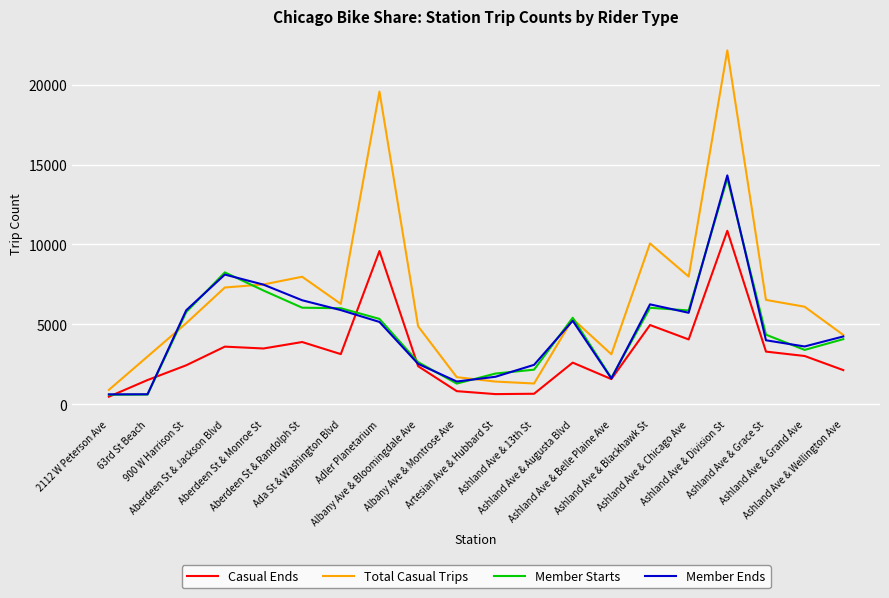

Is the value of Total Casual Trips at Aberdeen St & Randolph St greater than the value of Member Ends at Ashland Ave & 13th St?

Yes